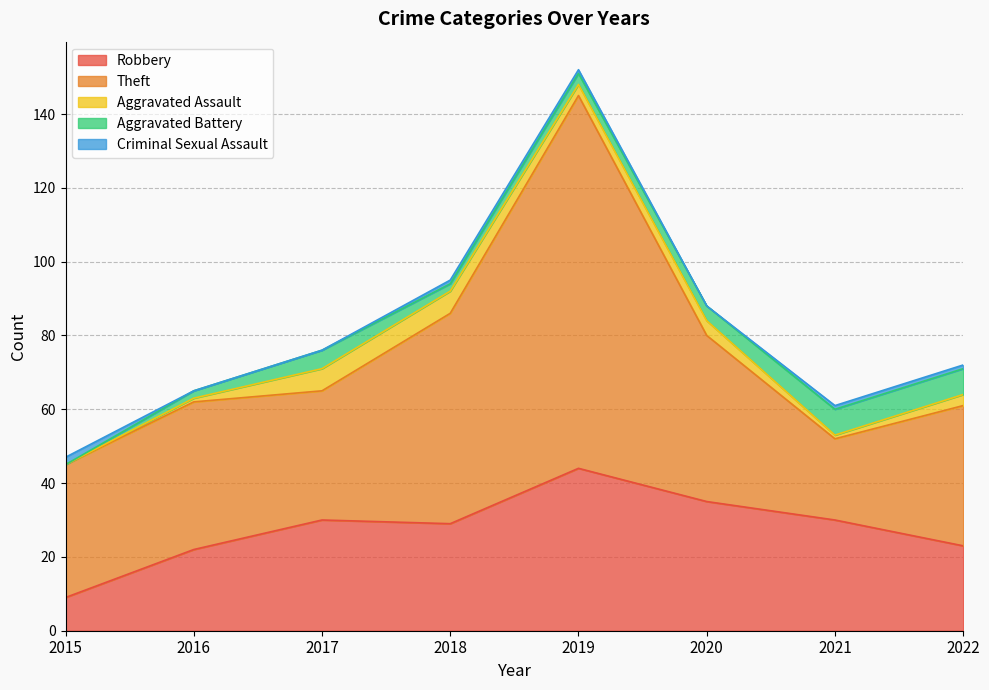

What is the value of the Robbery point at the 7th from the left?

30